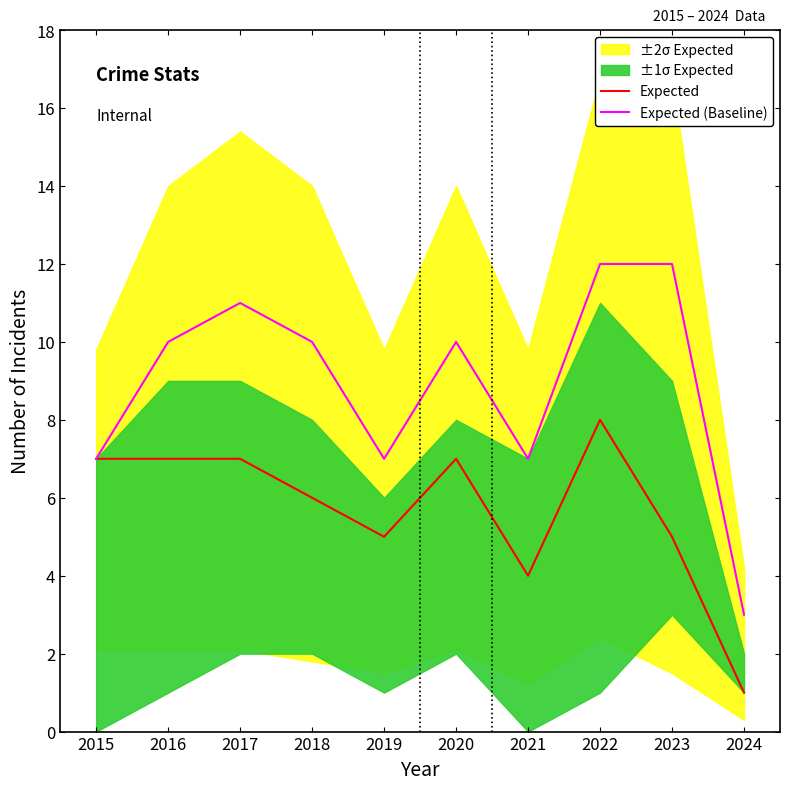

What is the maximum value for Expected?

8